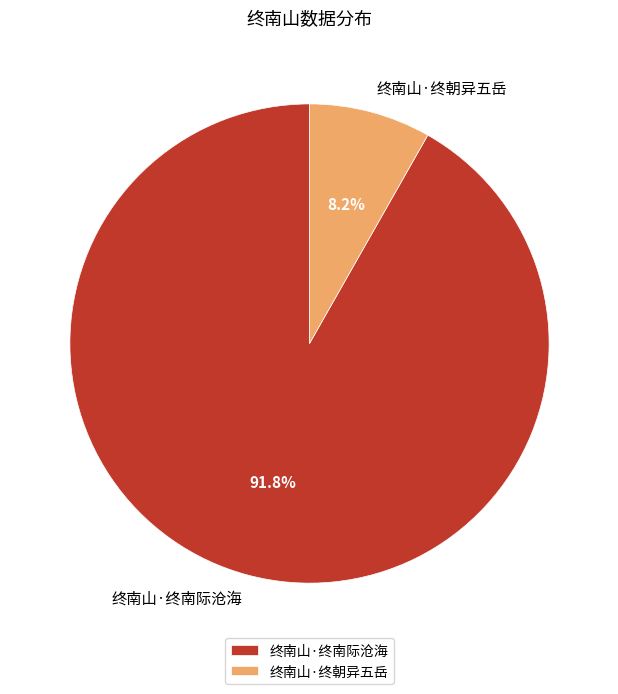

Which slice is the smallest?

终南山·终朝异五岳